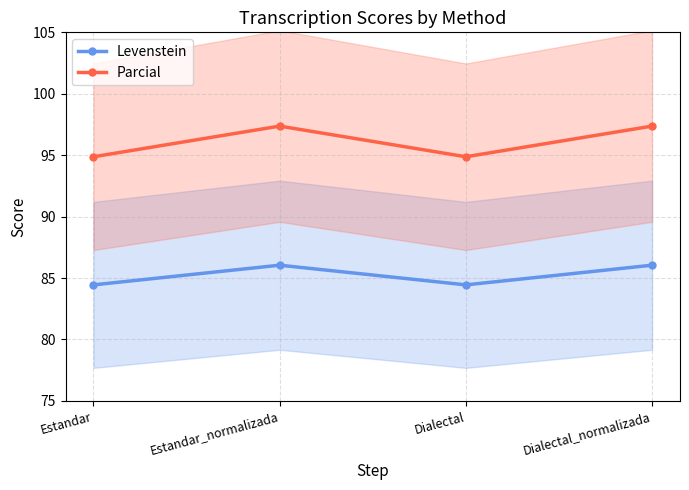

True or false: Levenstein and Parcial intersect in this chart.

False